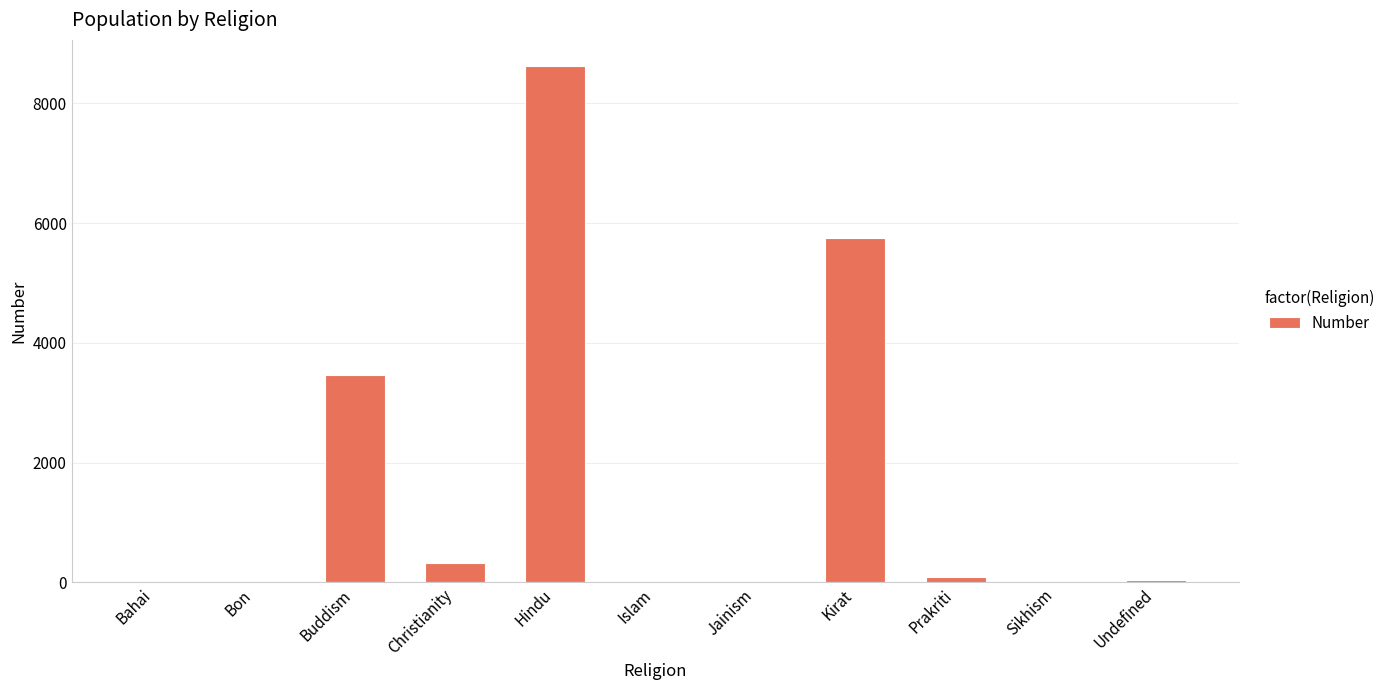

Between Kirat and Islam, which is larger?

Kirat